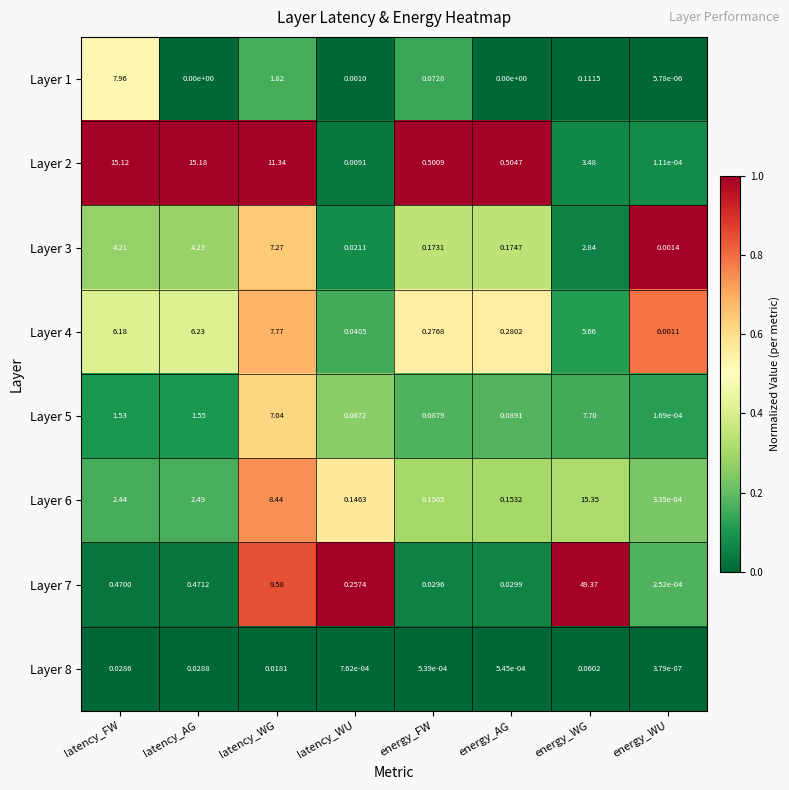

At which label does Layer 6 reach its minimum?

energy_WU